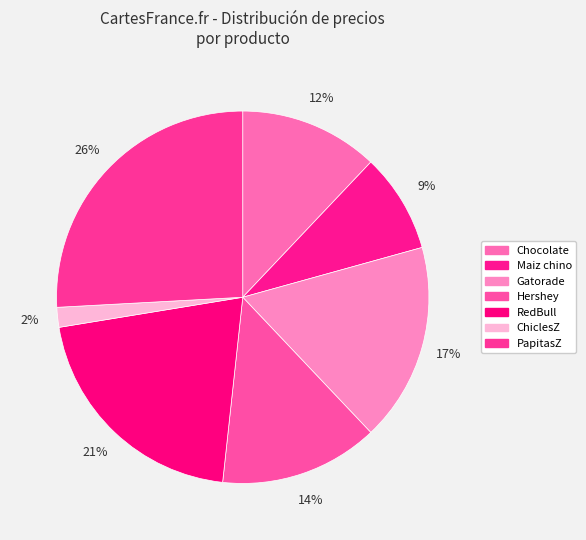

Is it true that Maiz chino is 20% of the pie?

False